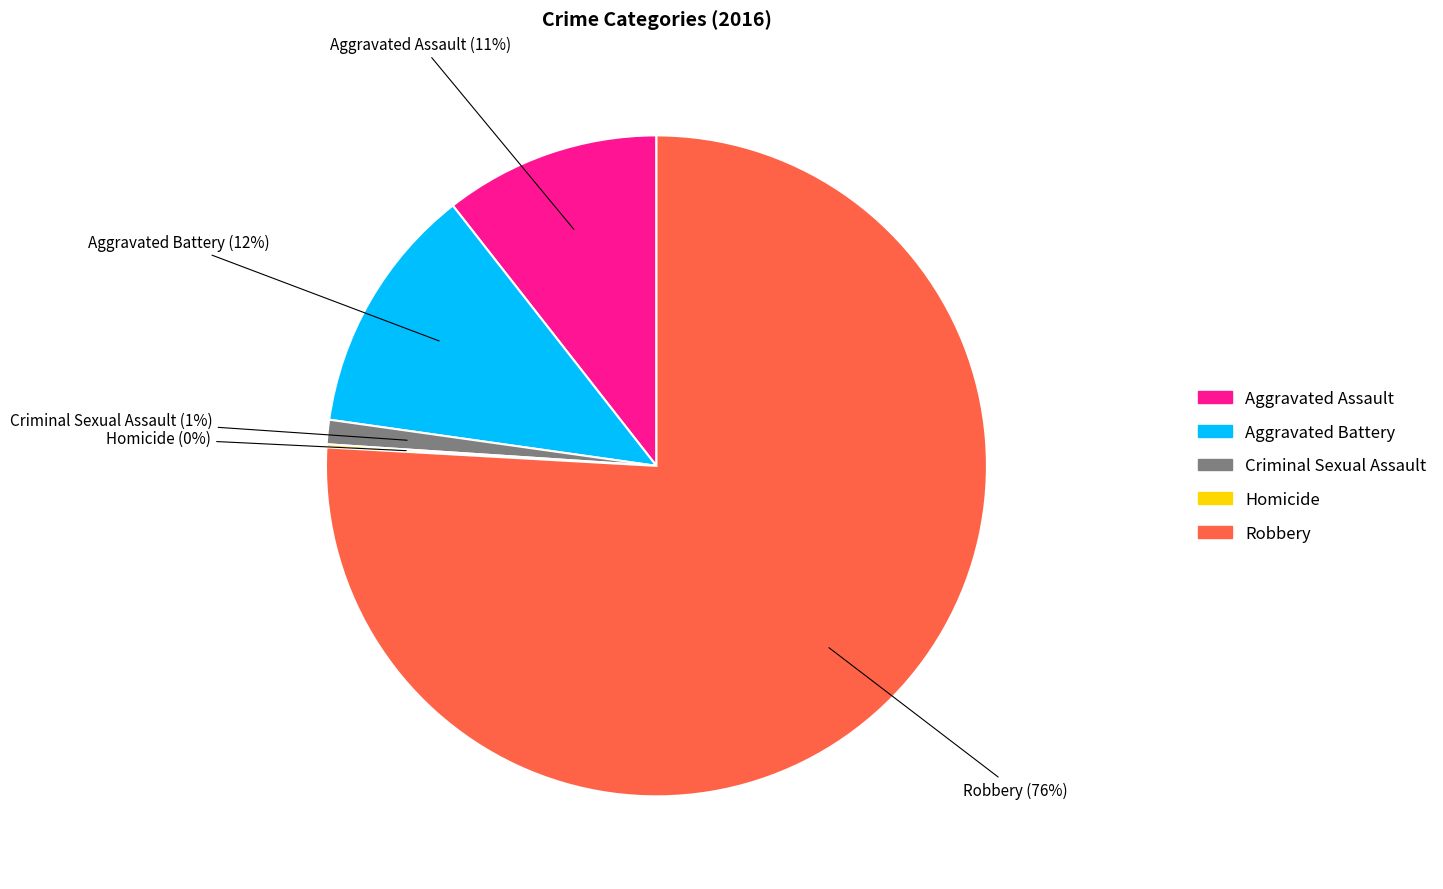

True or false: Criminal Sexual Assault accounts for 11% of the total.

False